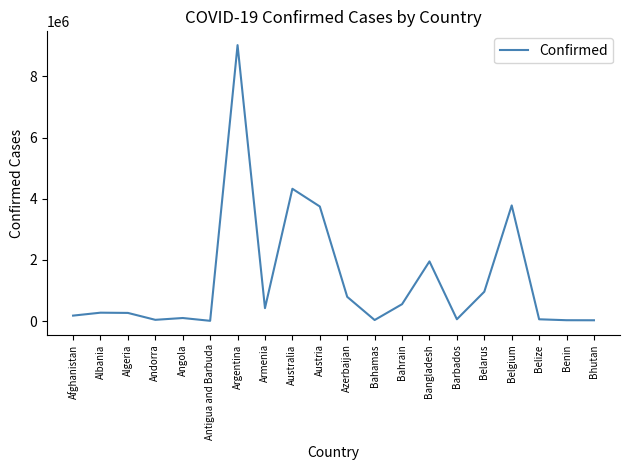

How many lines are shown in the chart?

1